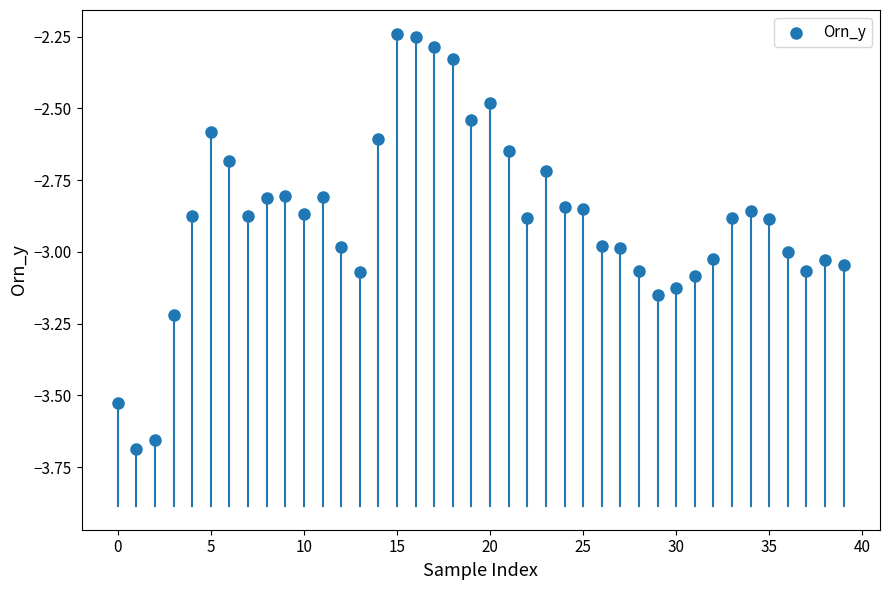

What is the range of Y values (max minus min)?

1.4